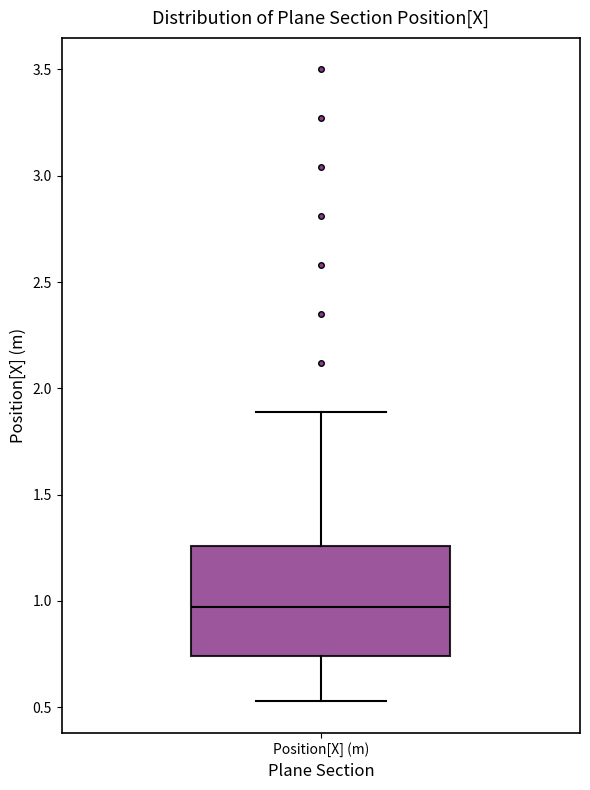

Read this box plot against the y-axis: the position of the median line, the range covered by the box, and the ends of both whiskers. The values are not printed on the chart, so give them approximately, as read against the axis.

median 0.95, box 0.75 to 1.25, whiskers 0.55 to 1.90